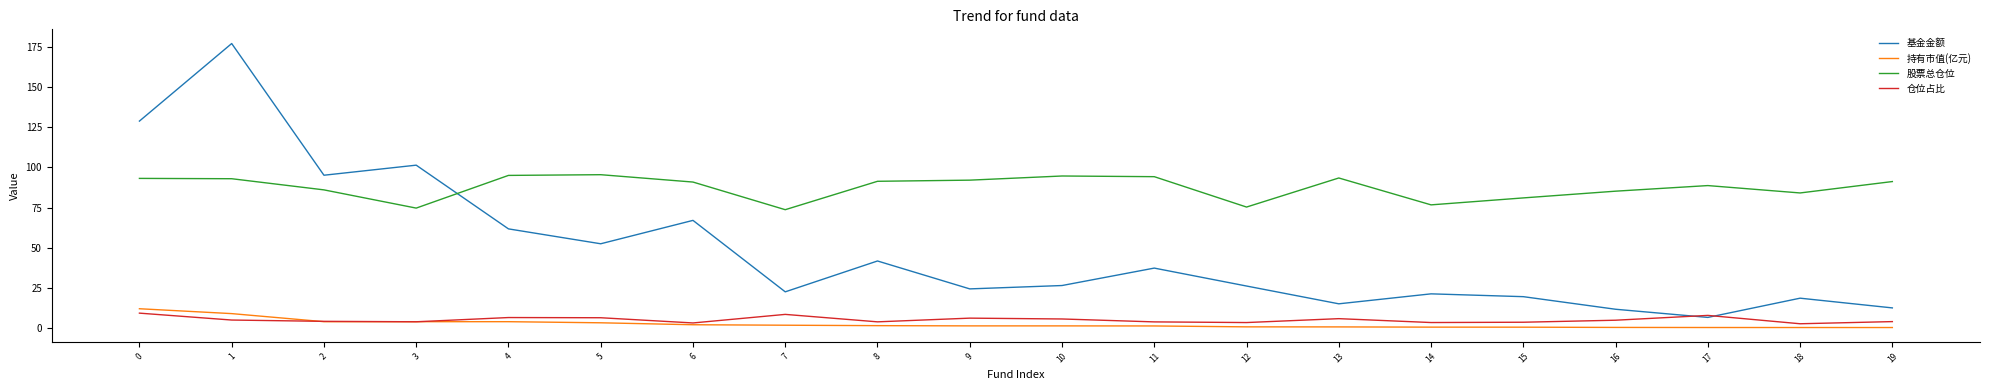

Does the chart have visible grid lines?

No